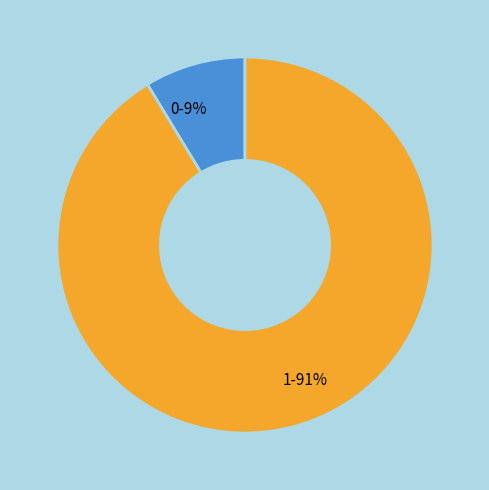

To the nearest percent, what is the combined percentage of 0 and 1?

100%